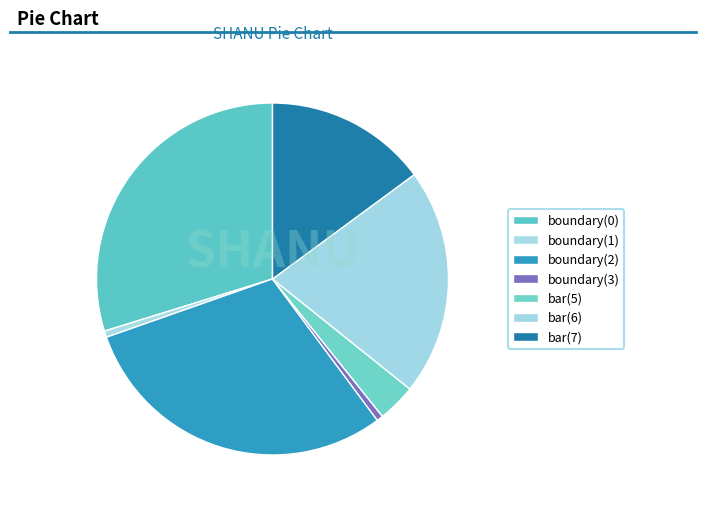

Is there any slice that represents more than half of the pie?

No